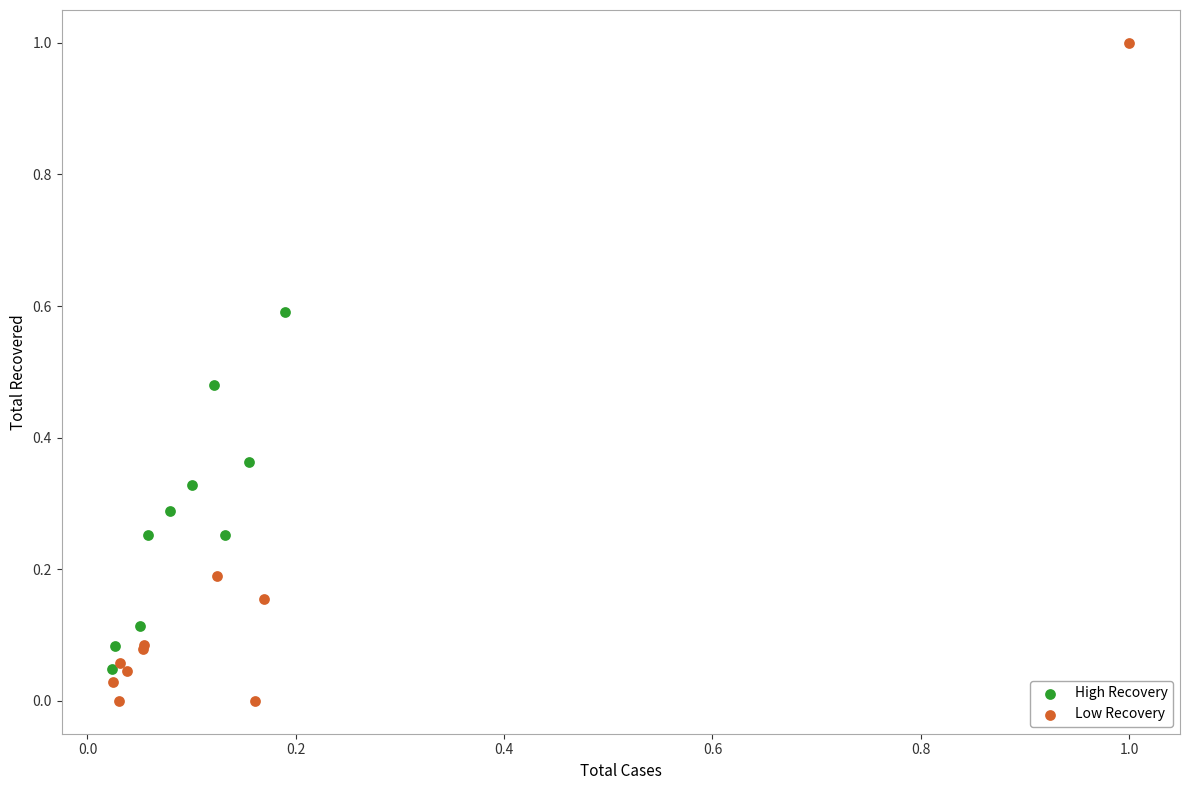

Which series reaches the minimum Y coordinate?

Low Recovery